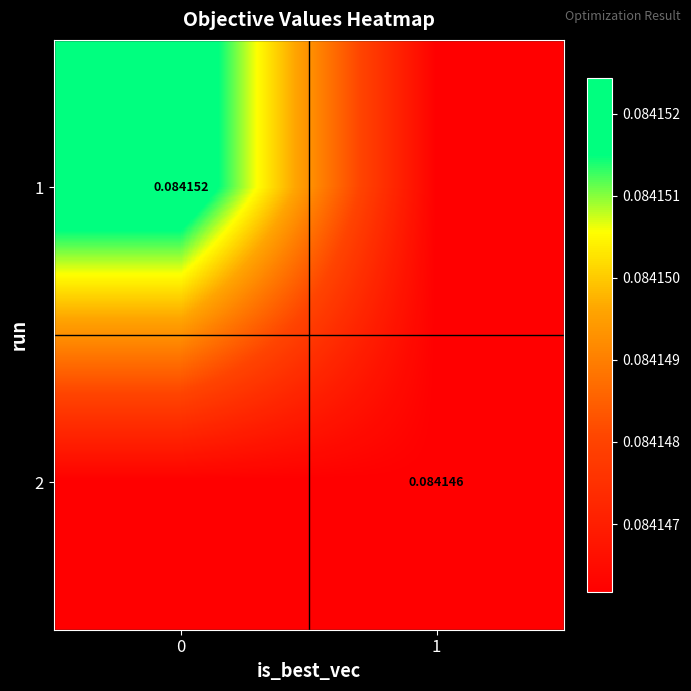

Is the value of 2 at 1 greater than the value of 1 at 0?

No